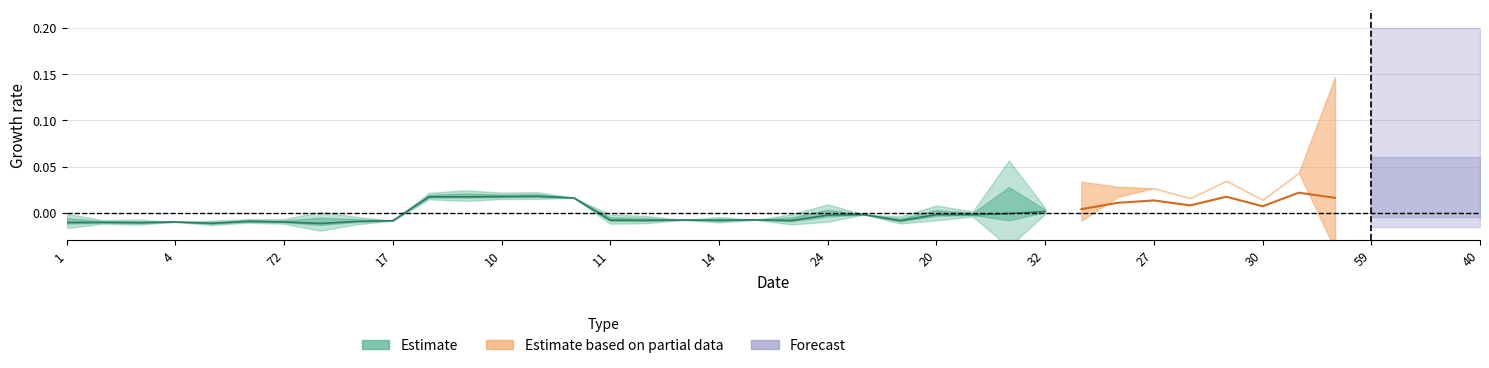

How many data points does each series have?

40